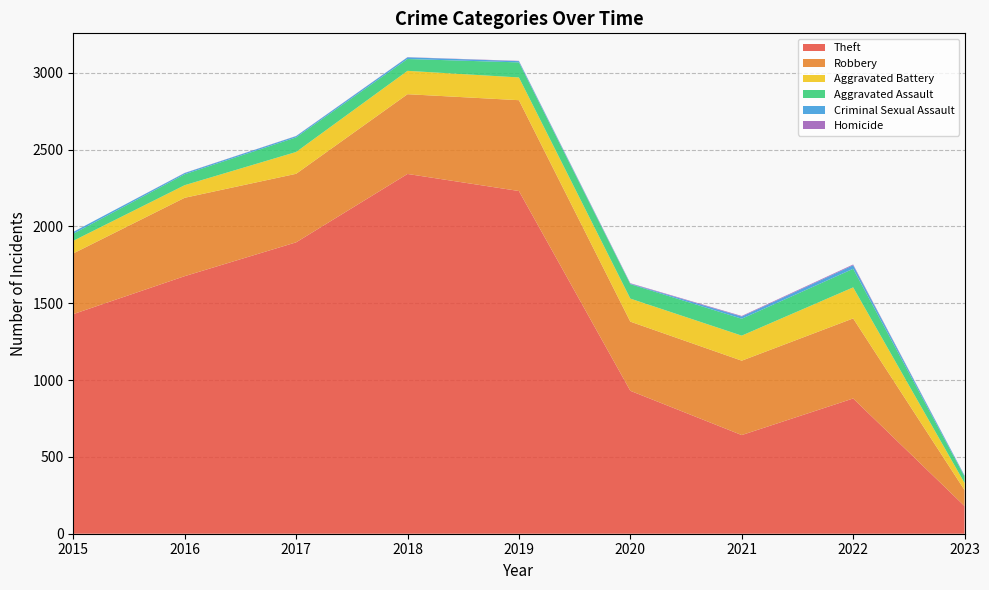

Reading left to right, what are all the values shown in this chart?

Theft: 1429	1676	1896	2341	2230	930	642	880	180
Robbery: 395	510	446	519	591	450	484	521	104
Aggravated Battery: 82	82	142	152	148	150	163	202	46
Aggravated Assault: 46	71	95	77	98	94	110	121	42
Criminal Sexual Assault: 12	8	8	11	8	3	14	23	6
Homicide: 0	1	1	1	2	3	4	5	1